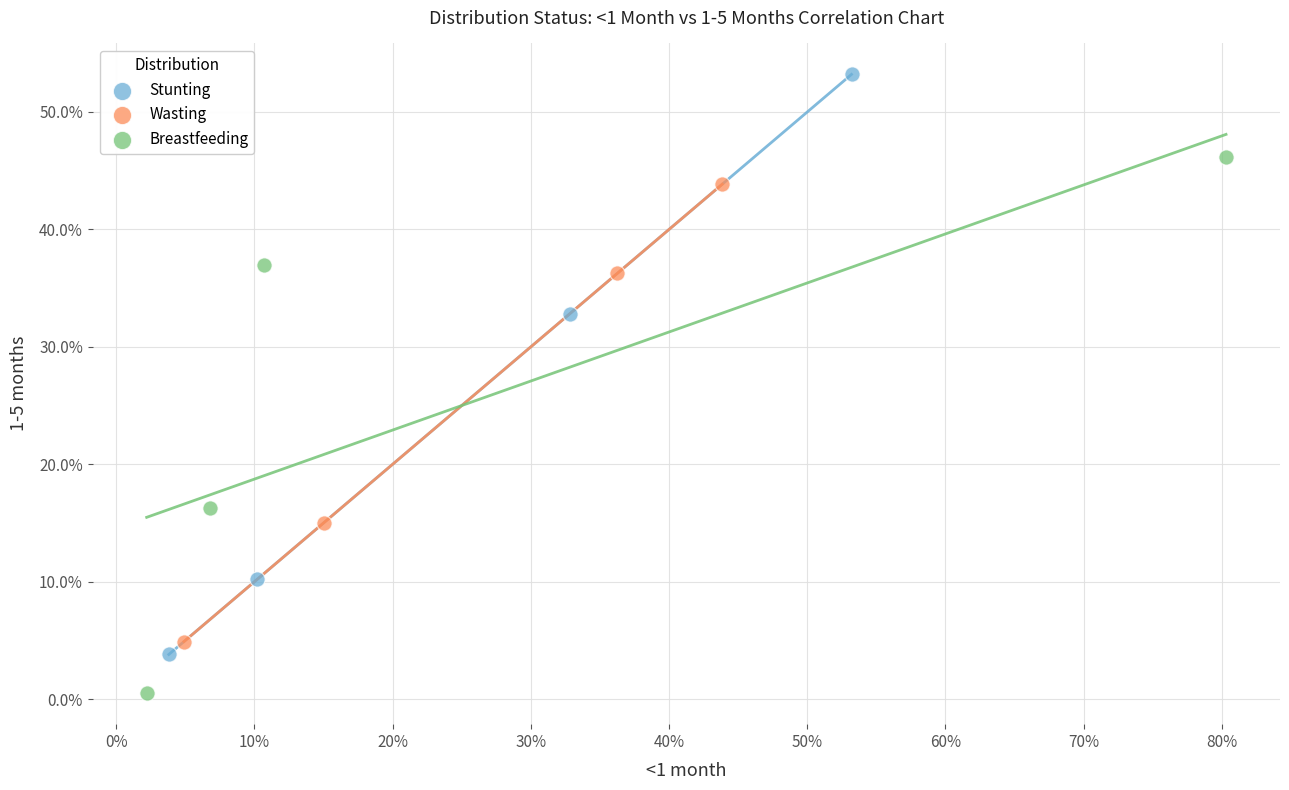

Which series has the largest Y range (max minus min)?

Stunting